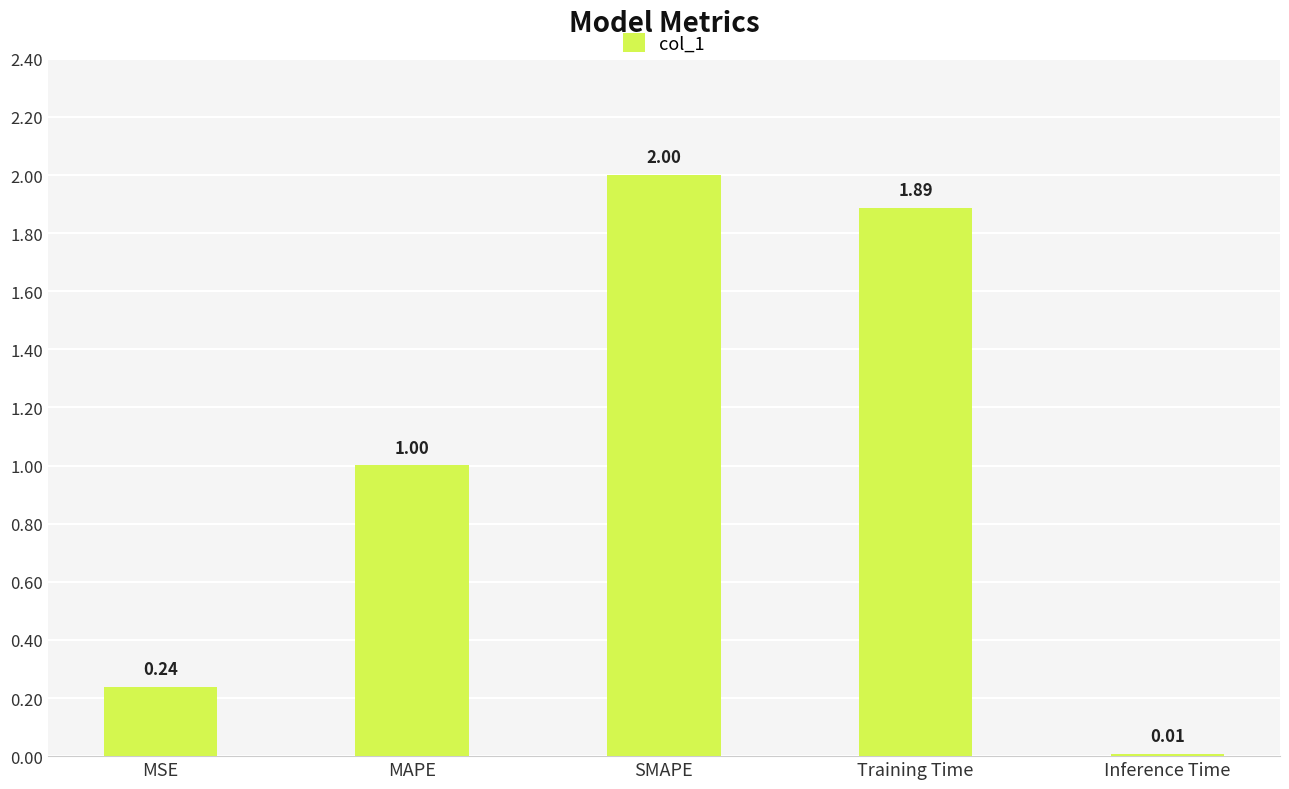

How many bars are there in total?

5